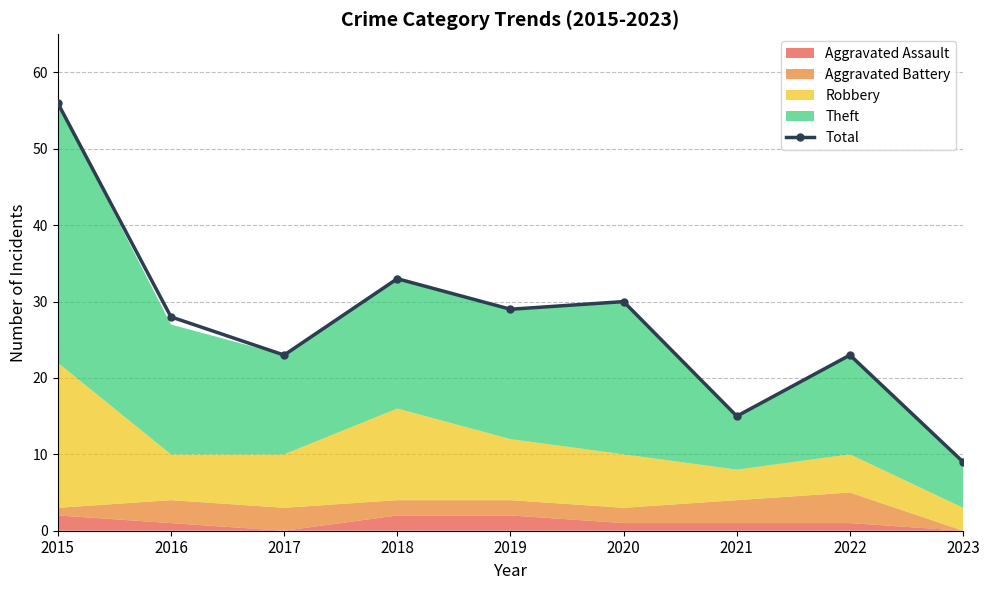

What is the sum of the values at 2023 and 2016?

37